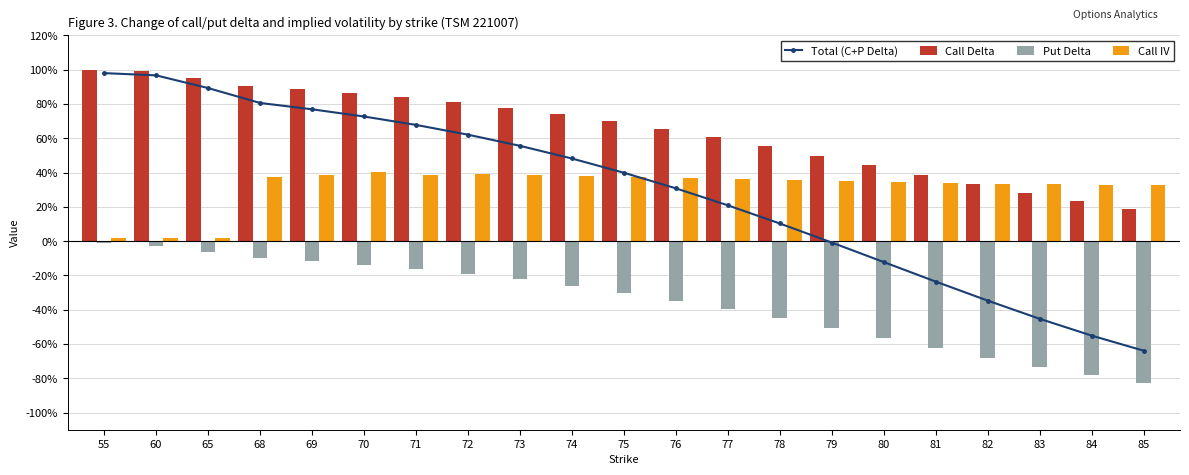

What is the average value of the Total (C+P Delta) series?

0.3